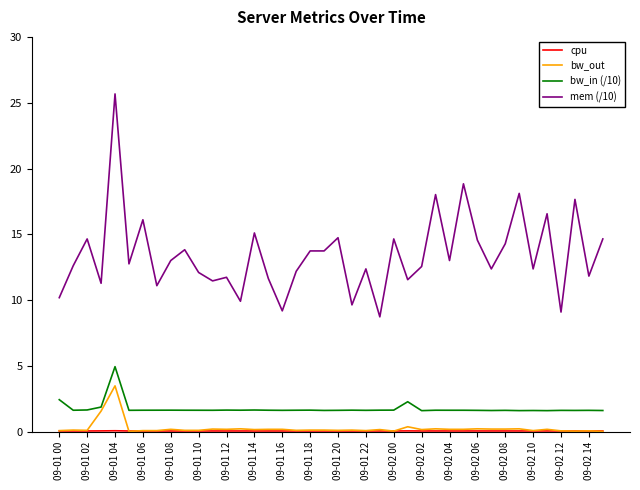

What is the difference between the maximum and minimum values in the bw_out series?

3.5